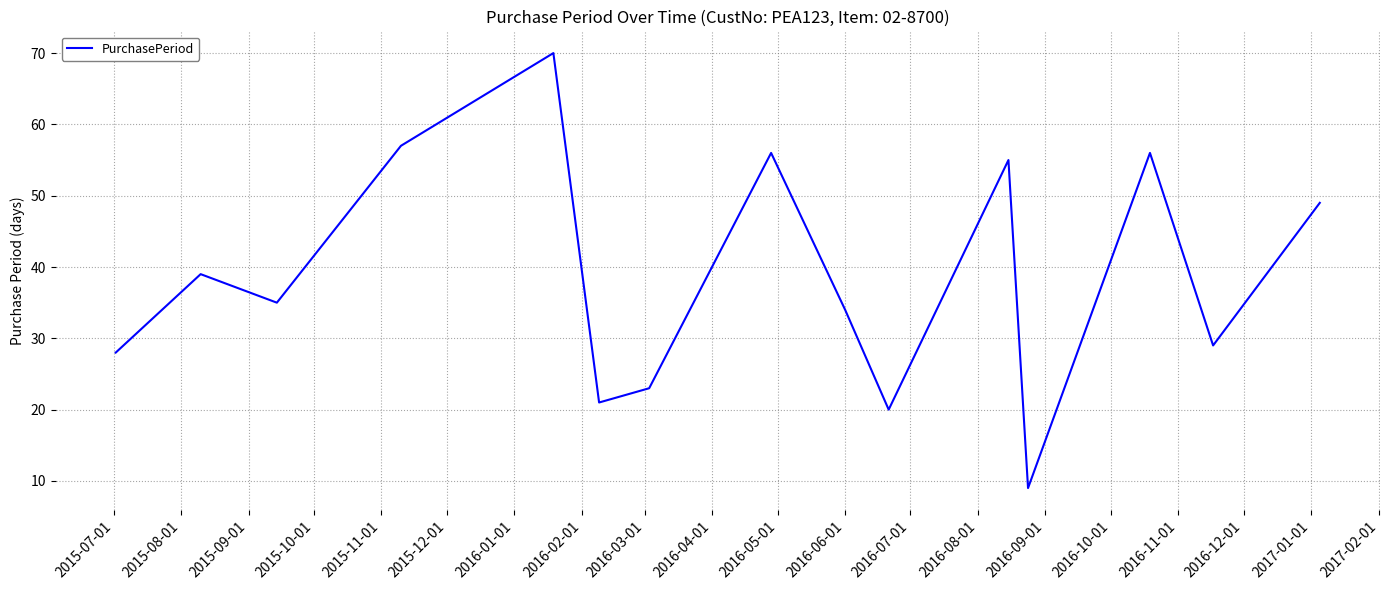

What is the greatest value displayed?

70